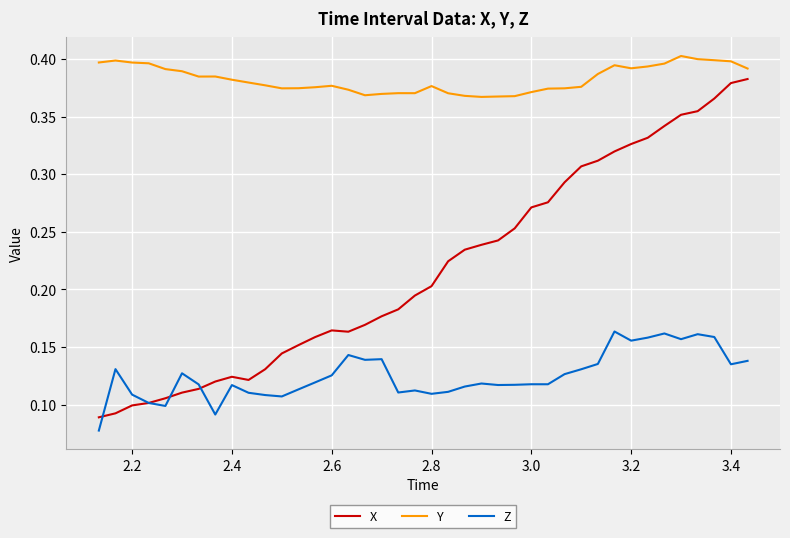

Which series has the largest range (max minus min)?

X